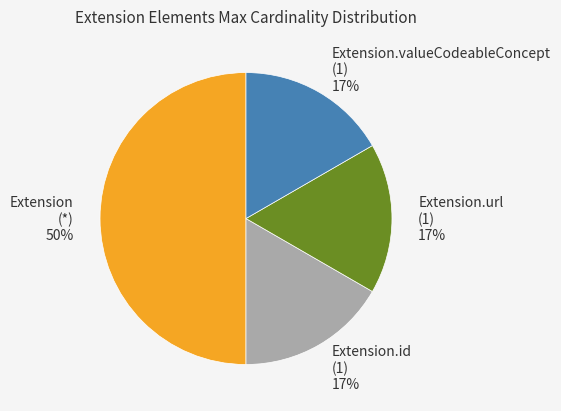

Which has a higher value, Extension (*) 50% or Extension.id (1) 17%?

Extension (*) 50%